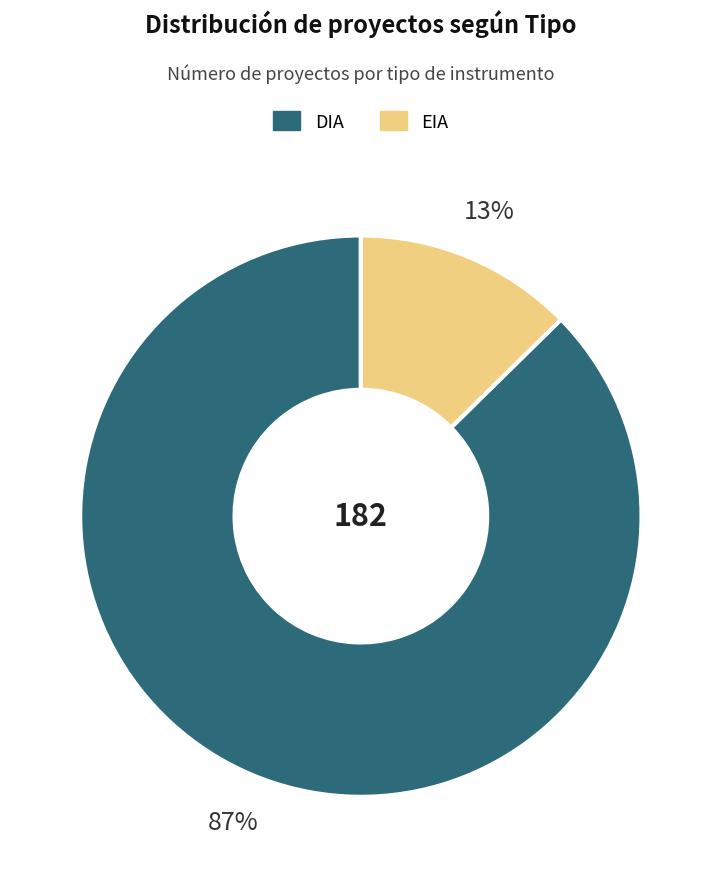

To the nearest percent, what is the average slice percentage?

50%